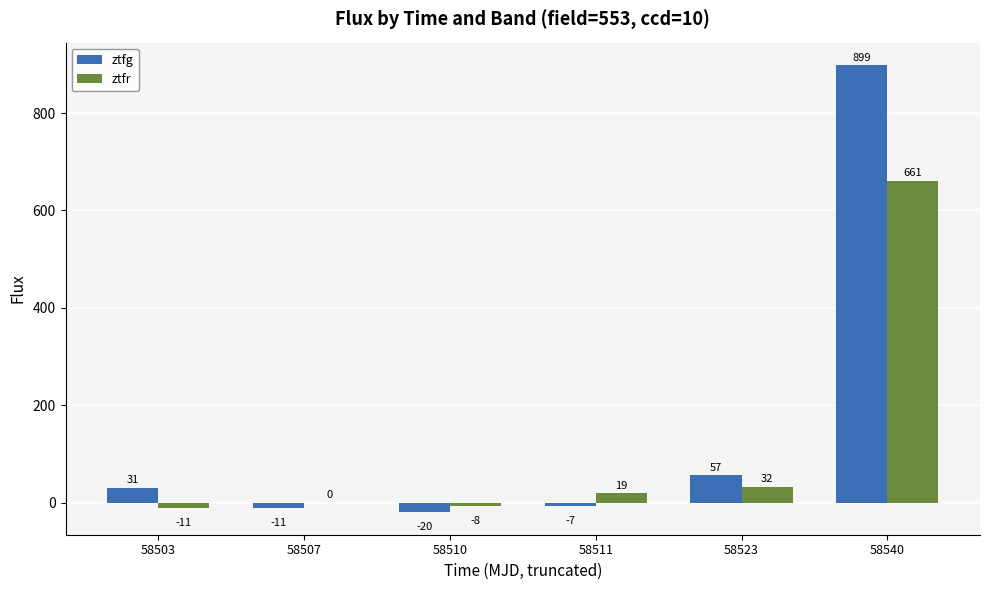

What is the difference between the ztfg values at 58510 and 58523?

76.4